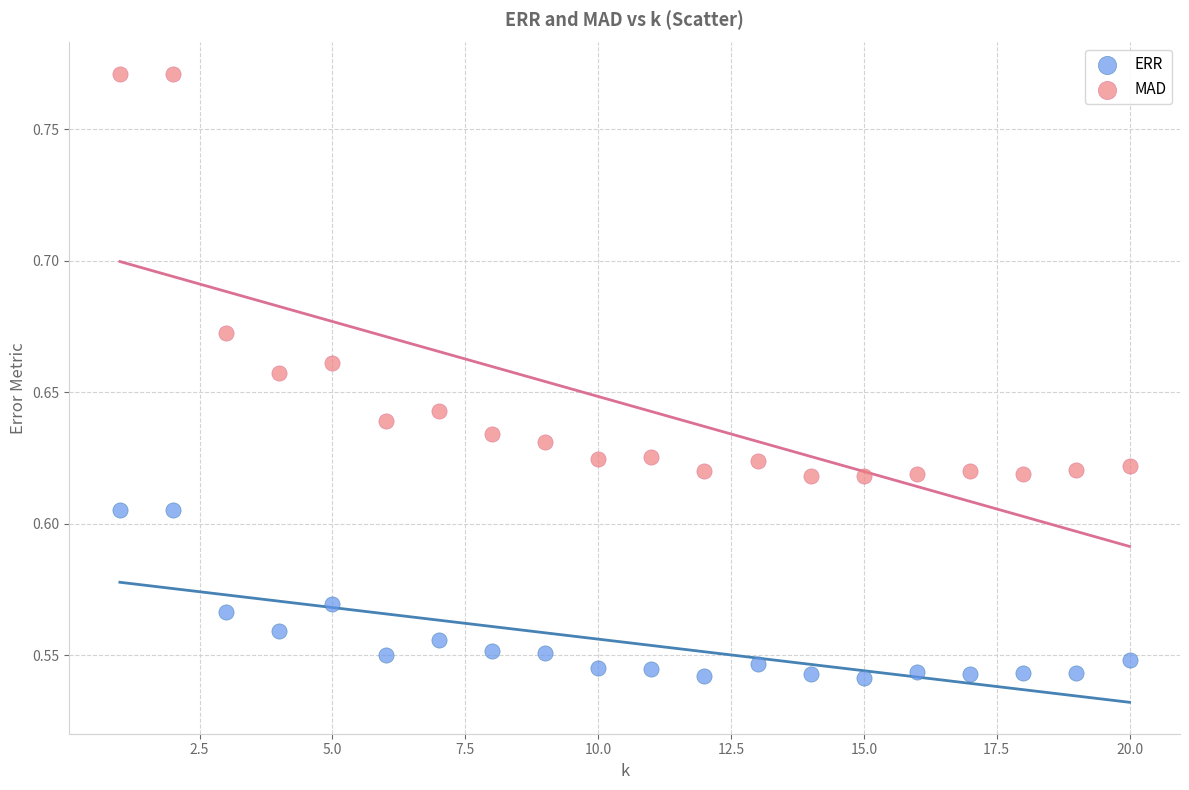

Across all data points, what is the range of X values (max minus min)?

19.0